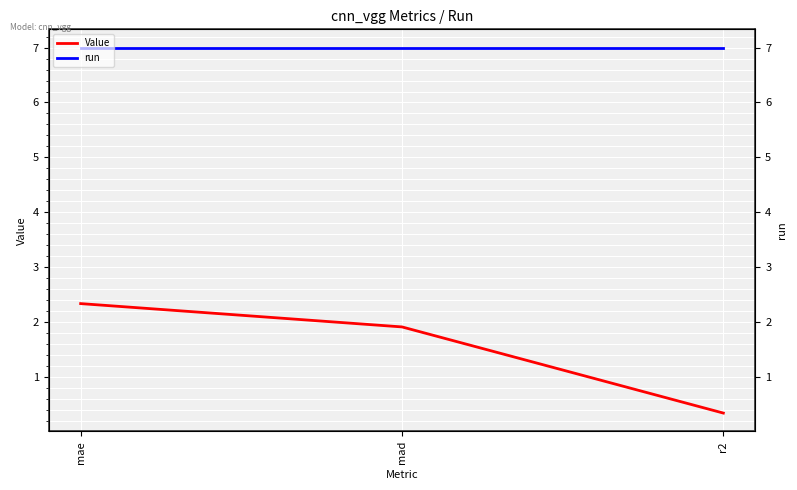

The value of Value at mae is 2.3. True or false?

True